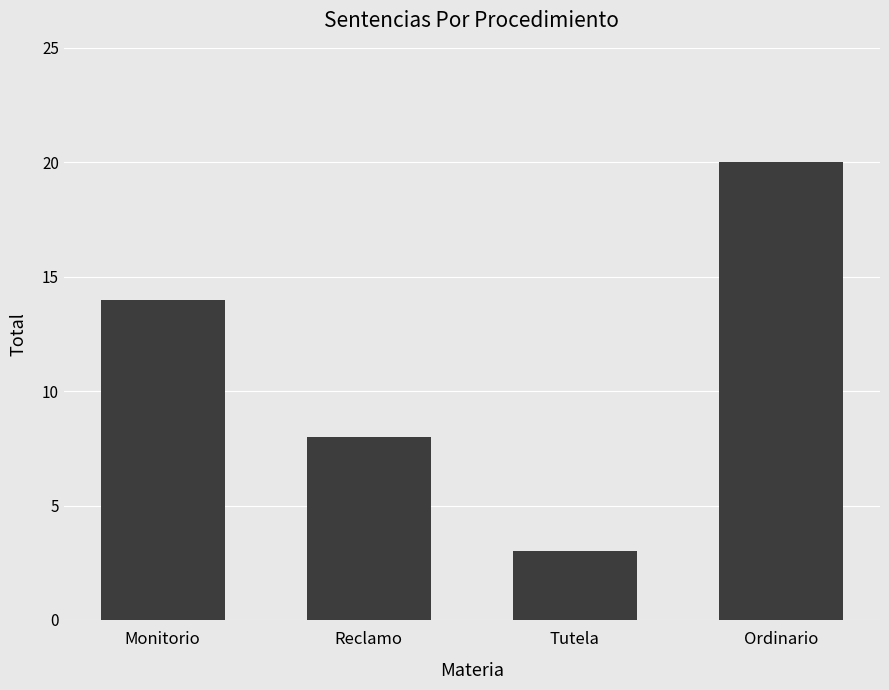

List the labels in order of value, smallest first.

Tutela, Reclamo, Monitorio, Ordinario